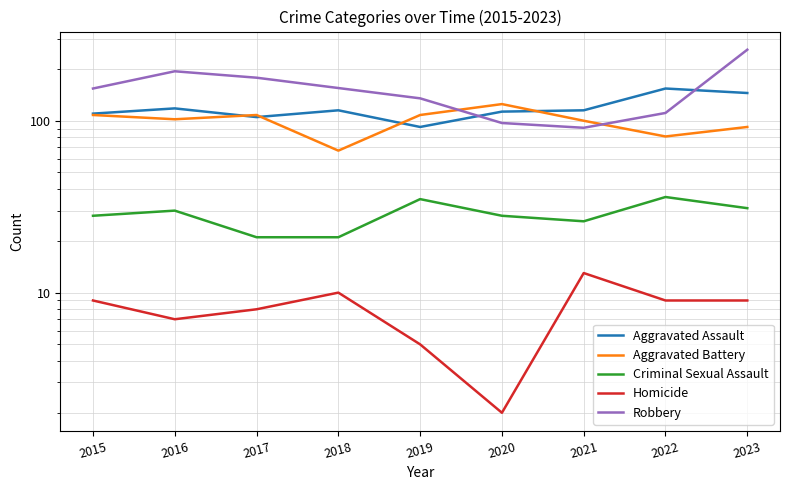

Reading right to left, what are all the values shown in this chart?

Aggravated Assault: 2023=145	2022=154	2021=115	2020=113	2019=92	2018=115	2017=105	2016=118	2015=110
Aggravated Battery: 2023=92	2022=81	2021=100	2020=125	2019=108	2018=67	2017=108	2016=102	2015=108
Criminal Sexual Assault: 2023=31	2022=36	2021=26	2020=28	2019=35	2018=21	2017=21	2016=30	2015=28
Homicide: 2023=9	2022=9	2021=13	2020=2	2019=5	2018=10	2017=8	2016=7	2015=9
Robbery: 2023=259	2022=111	2021=91	2020=97	2019=135	2018=155	2017=178	2016=194	2015=154